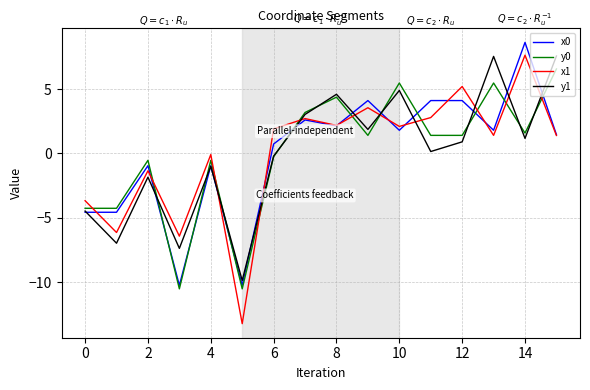

Which series has the largest range (max minus min)?

x1